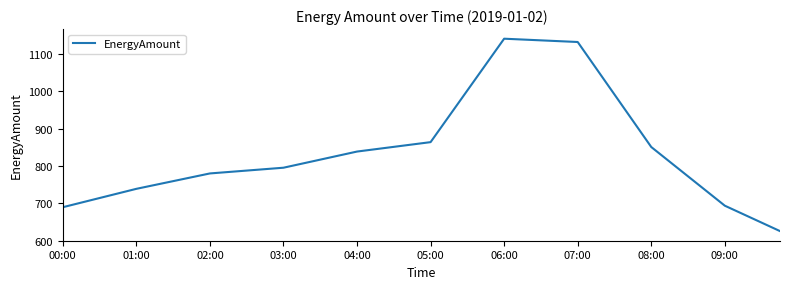

What is the greatest value displayed?

1141.3